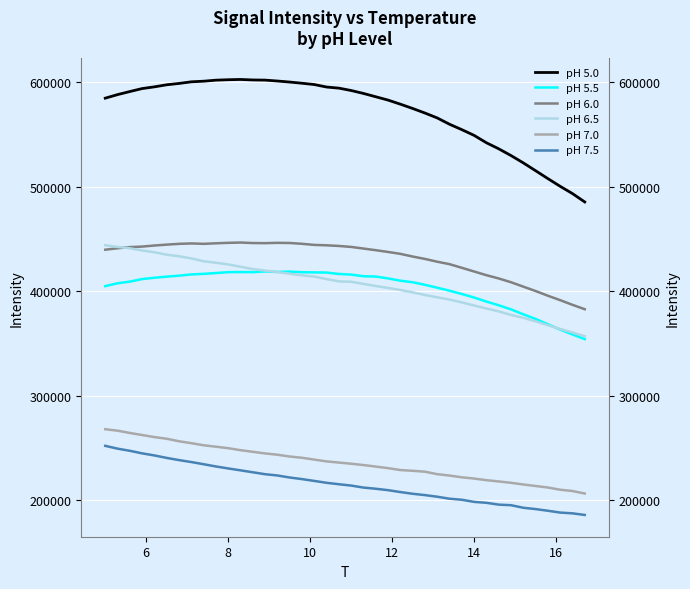

How many lines are shown in the chart?

6